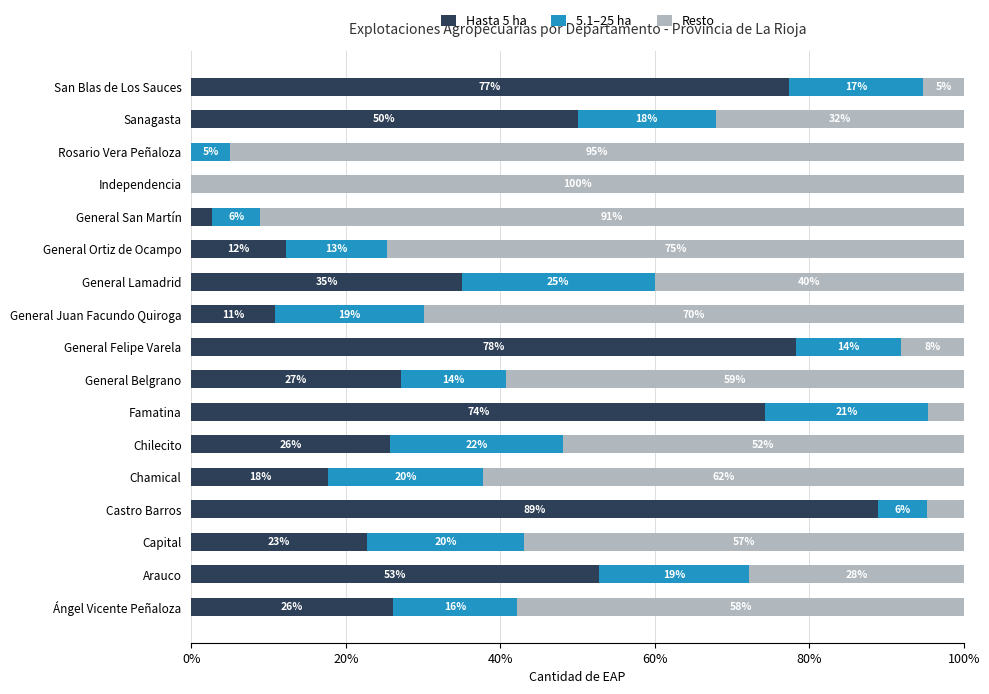

Where is Hasta 5 ha nearest to the value 44?

Sanagasta